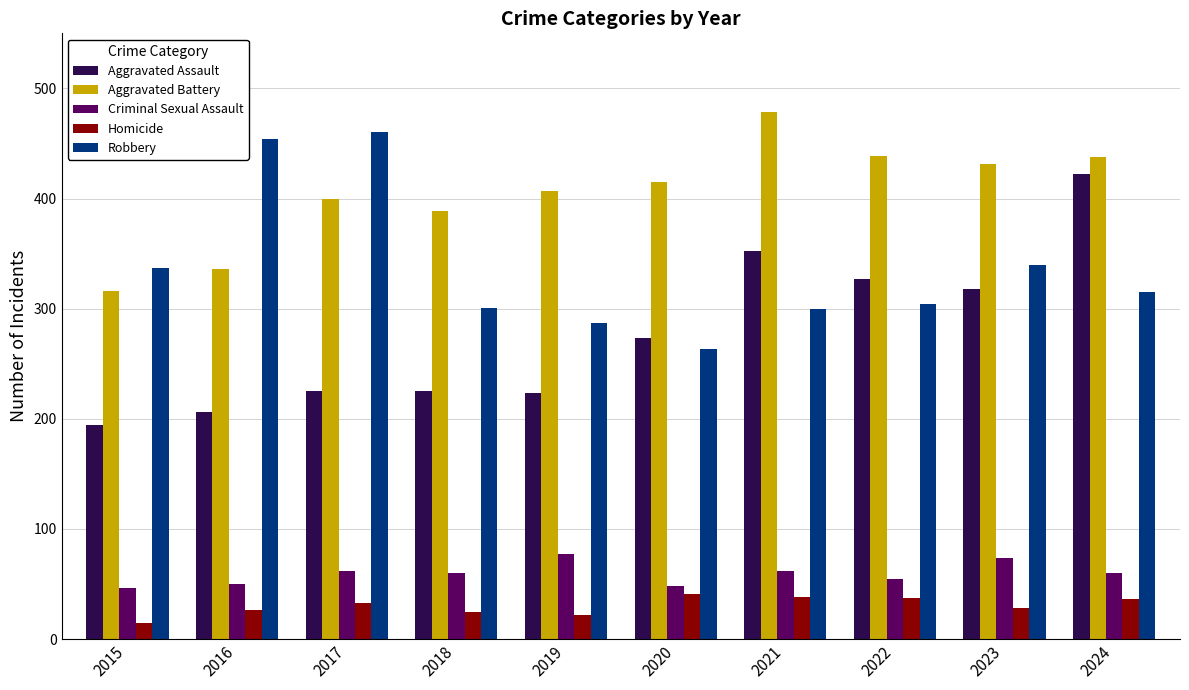

The Aggravated Battery series shows 400 at 2017. True or false?

True